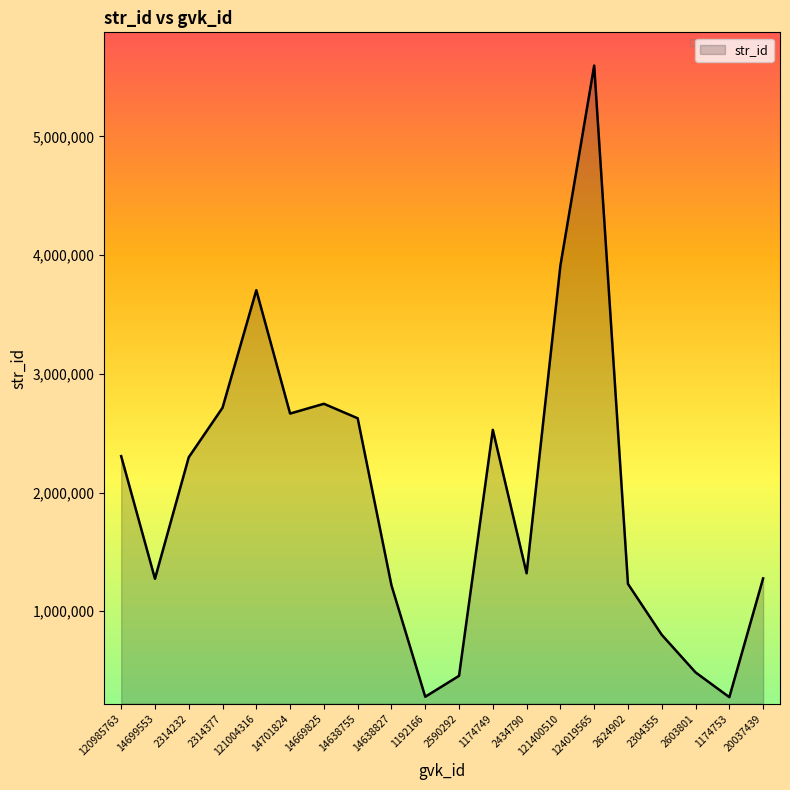

What is the difference between the maximum and minimum values?

5321129